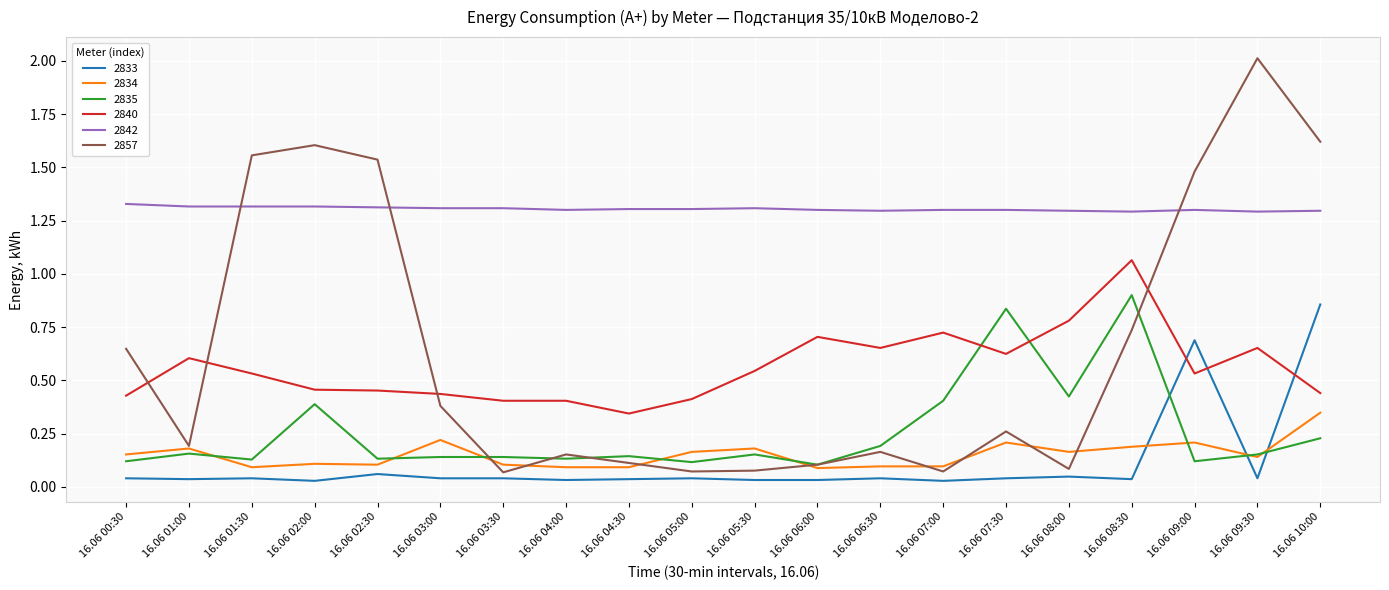

Which series has the widest spread of values?

2857